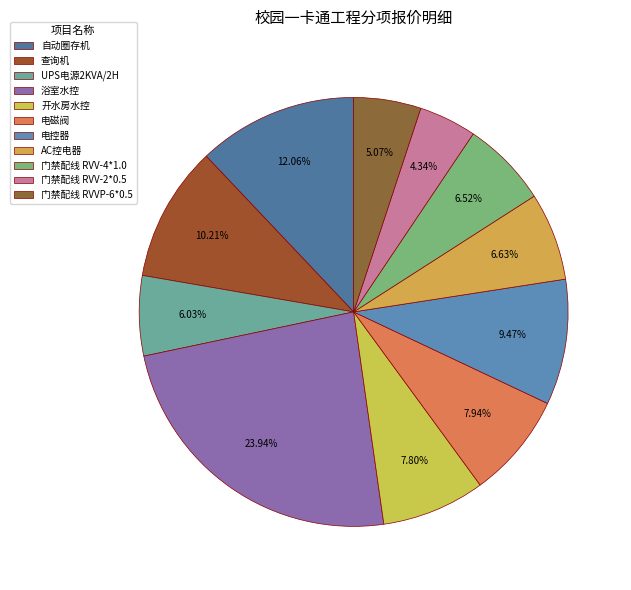

What is the smallest slice in the pie chart?

门禁配线 RVV-2*0.5